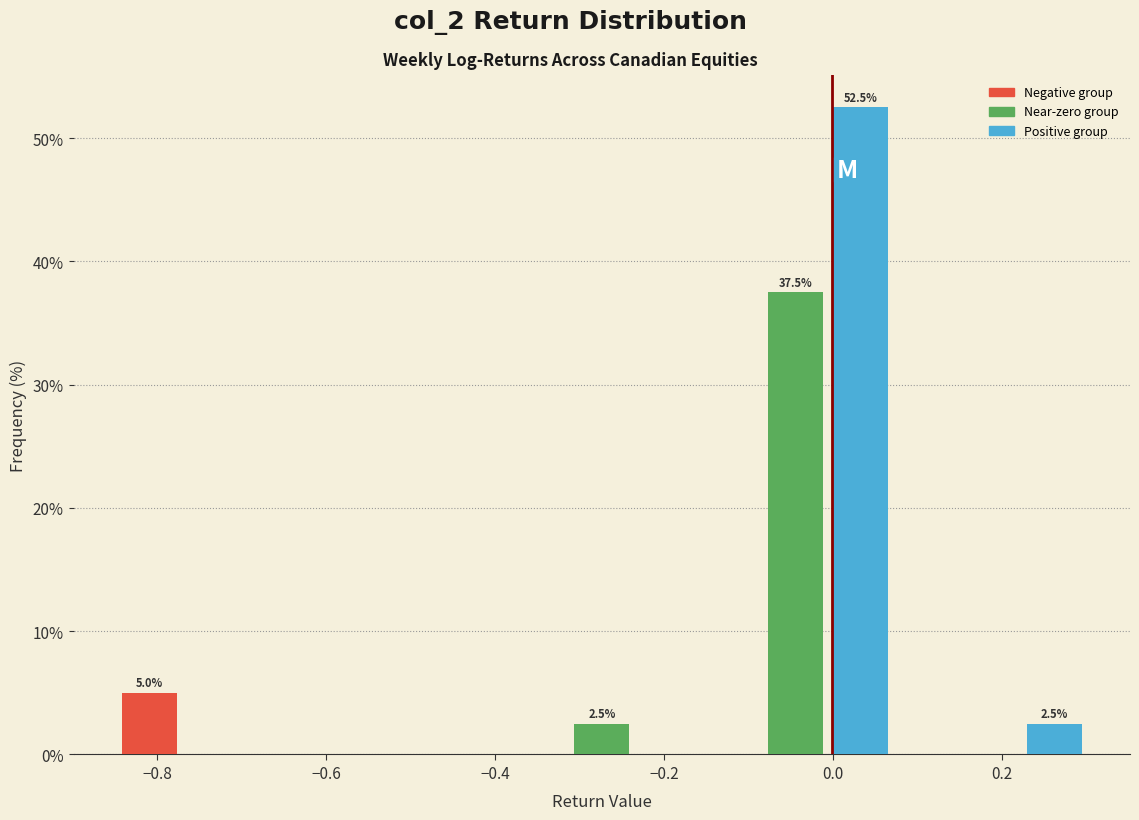

Around what value on the x-axis is the tallest bar? Give the approximate position of its centre, as read against the axis.

0.04